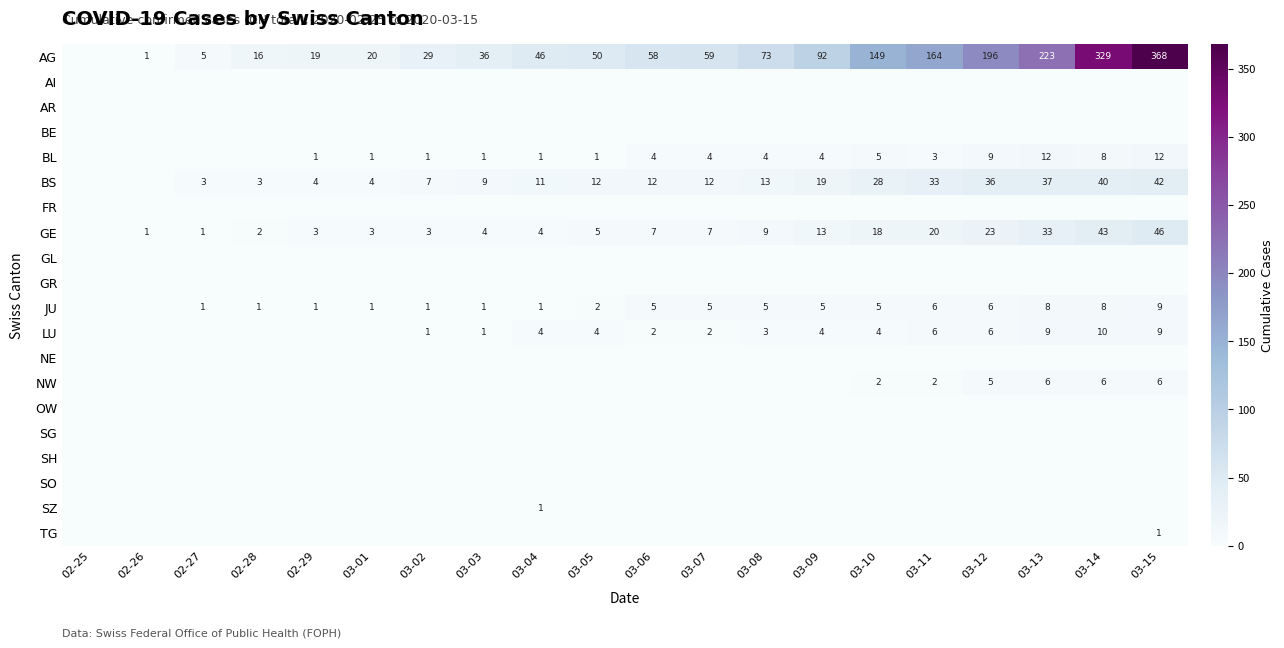

At which category is the sum across all series the highest?

03-15